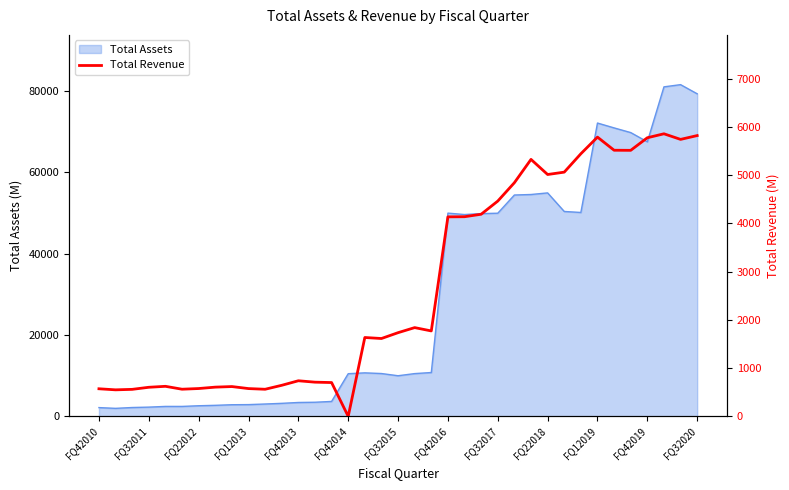

How many data points does each series have?

37